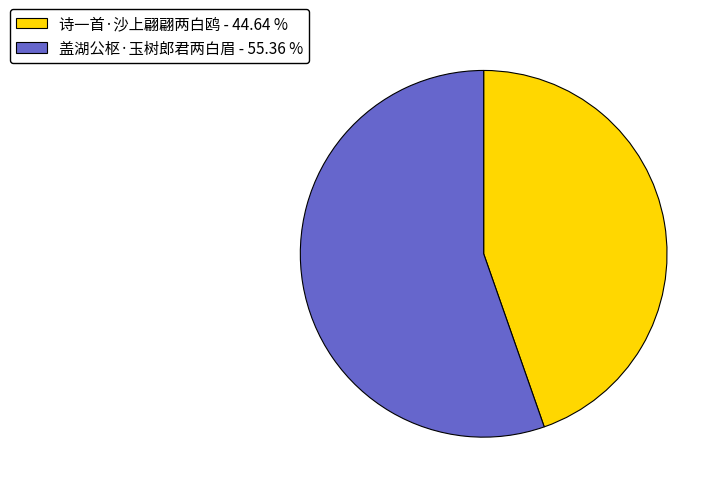

How many segments does this pie chart have?

2